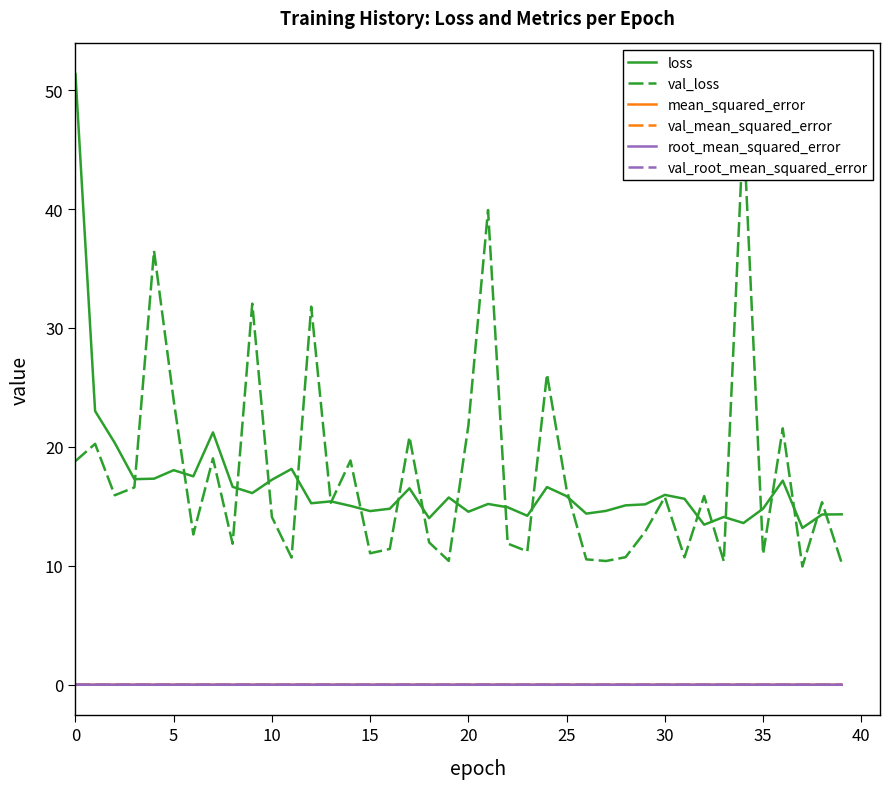

Reading left to right, what are all the values shown in this chart?

loss: 51.4	23.0	20.3	17.3	17.3	18.0	17.5	21.2	16.6	16.1	17.2	18.1	15.3	15.4	15.0	14.6	14.8	16.5	14.0	15.7	14.5	15.2	14.9	14.2	16.6	15.9	14.4	14.6	15.1	15.2	16.0	15.6	13.5	14.1	13.6	14.8	17.2	13.2	14.3	14.3
val_loss: 18.8	20.3	15.9	16.6	36.5	23.9	12.6	19.0	11.9	32.0	14.1	10.7	31.8	15.3	18.9	11.1	11.4	20.8	12.0	10.4	21.8	39.9	11.9	11.2	26.1	16.4	10.5	10.4	10.7	12.9	15.8	10.7	15.9	10.4	46.9	11.0	21.6	9.9	15.4	10.2
mean_squared_error: 0.0	0.0	0.0	0.0	0.0	0.0	0.0	0.0	0.0	0.0	0.0	0.0	0.0	0.0	0.0	0.0	0.0	0.0	0.0	0.0	0.0	0.0	0.0	0.0	0.0	0.0	0.0	0.0	0.0	0.0	0.0	0.0	0.0	0.0	0.0	0.0	0.0	0.0	0.0	0.0
val_mean_squared_error: 0.0	0.0	0.0	0.0	0.0	0.0	0.0	0.0	0.0	0.0	0.0	0.0	0.0	0.0	0.0	0.0	0.0	0.0	0.0	0.0	0.0	0.0	0.0	0.0	0.0	0.0	0.0	0.0	0.0	0.0	0.0	0.0	0.0	0.0	0.0	0.0	0.0	0.0	0.0	0.0
root_mean_squared_error: 0.0	0.0	0.0	0.0	0.0	0.0	0.0	0.0	0.0	0.0	0.0	0.0	0.0	0.0	0.0	0.0	0.0	0.0	0.0	0.0	0.0	0.0	0.0	0.0	0.0	0.0	0.0	0.0	0.0	0.0	0.0	0.0	0.0	0.0	0.0	0.0	0.0	0.0	0.0	0.0
val_root_mean_squared_error: 0.0	0.0	0.0	0.0	0.0	0.0	0.0	0.0	0.0	0.0	0.0	0.0	0.0	0.0	0.0	0.0	0.0	0.0	0.0	0.0	0.0	0.0	0.0	0.0	0.0	0.0	0.0	0.0	0.0	0.0	0.0	0.0	0.0	0.0	0.0	0.0	0.0	0.0	0.0	0.0